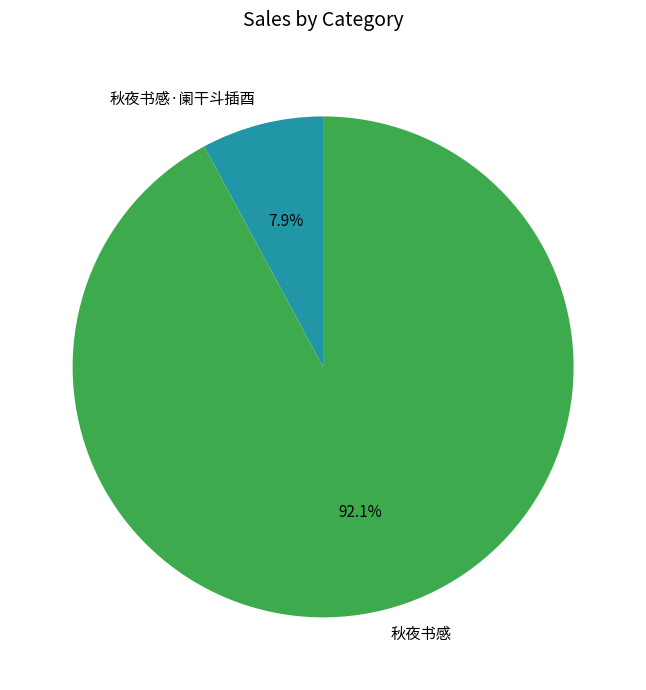

What is the ratio of the value at 秋夜书感·阑干斗插酉 to the value at 秋夜书感?

0.1